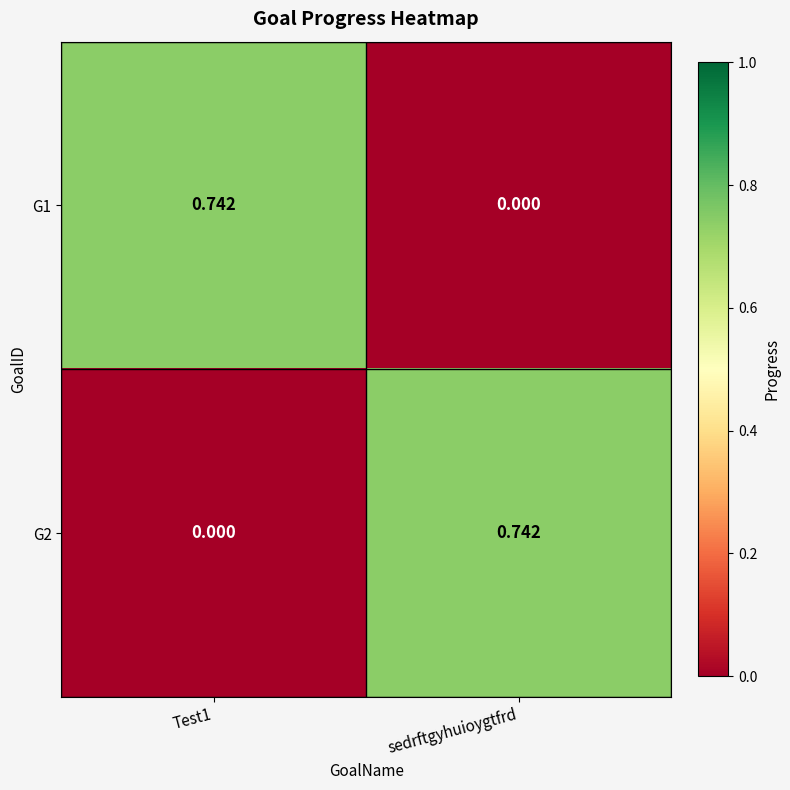

Which category has the lowest value in the G1 series?

sedrftgyhuioygtfrd